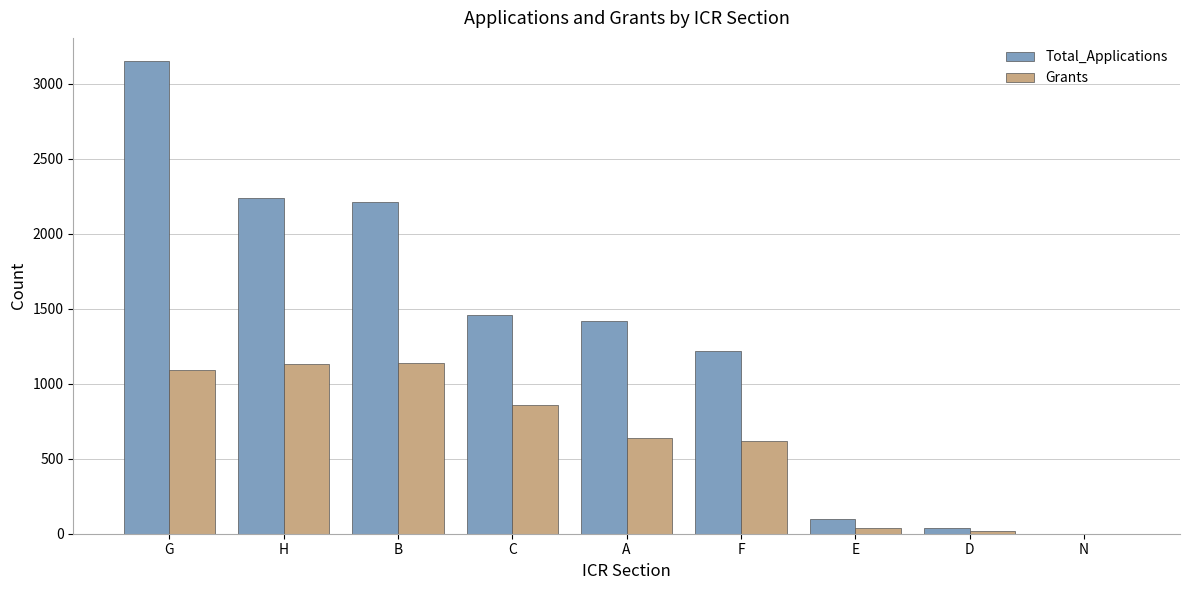

What is the highest value of the Total_Applications series?

3149